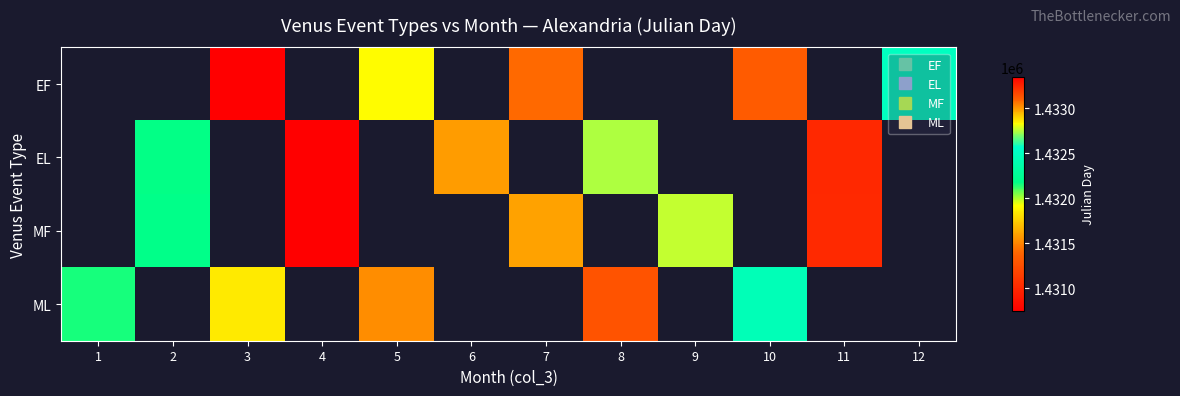

Which has a higher value, 12 or 8?

8